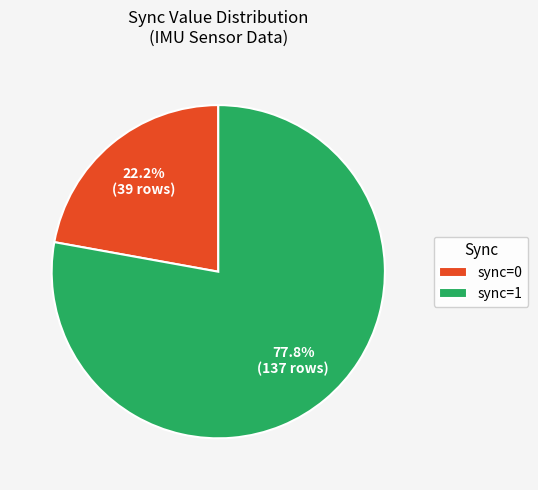

Does sync=0 account for over 50% of the chart?

No